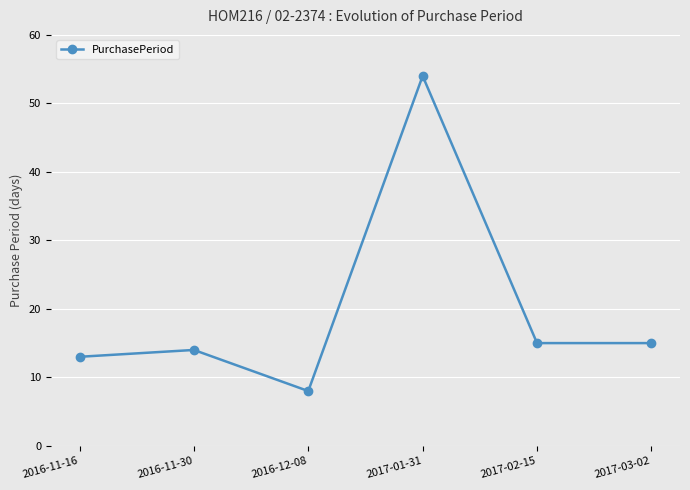

What is the sum of the values at 2016-12-08 and 2017-01-31?

62